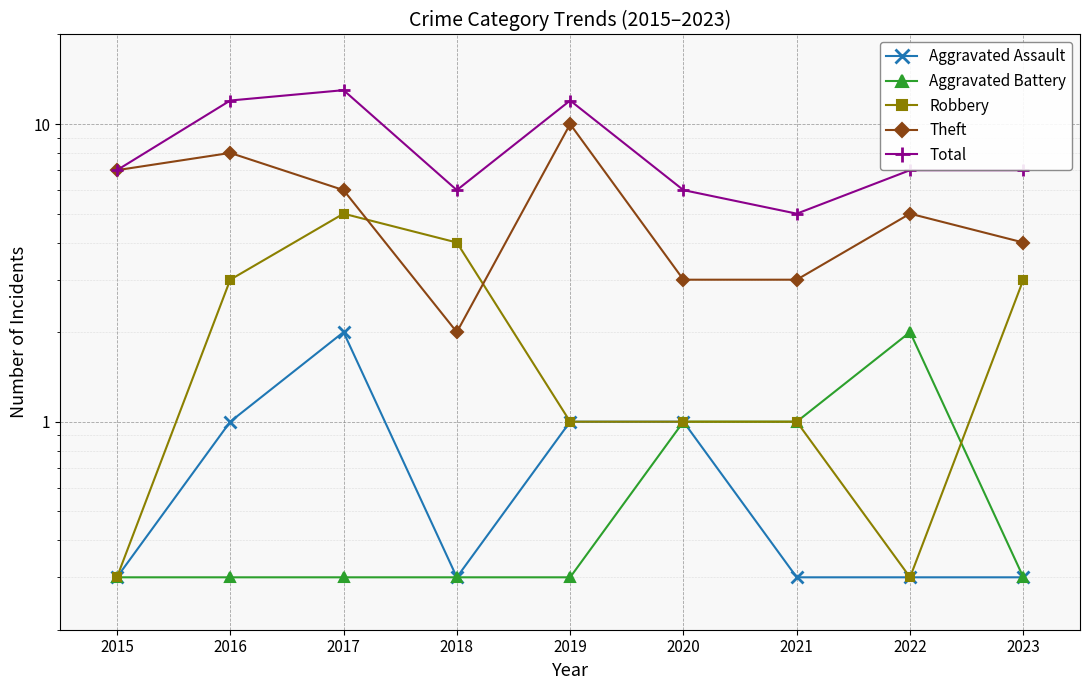

The value of Aggravated Assault at 2020 is 1.4. True or false?

False